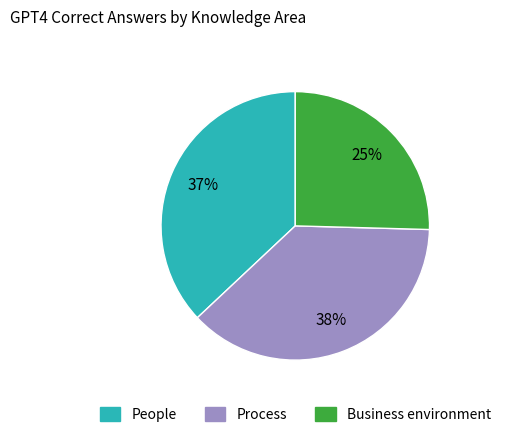

Combined, do People and Process account for over 50%?

Yes